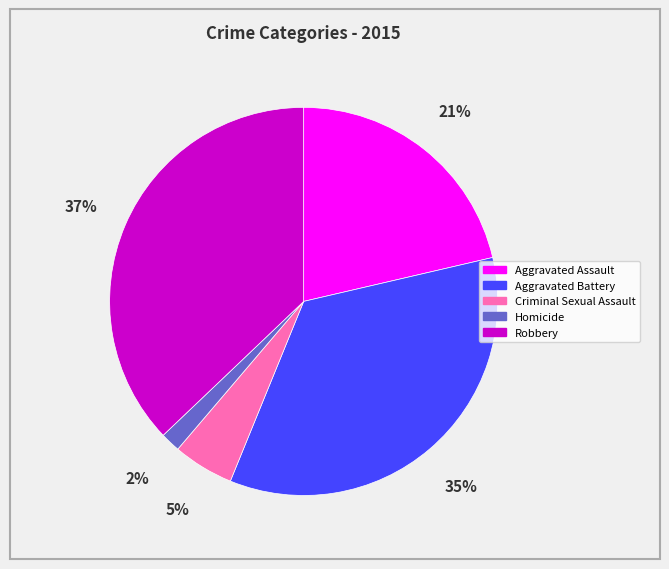

Which has a higher value, Robbery or Aggravated Assault?

Robbery